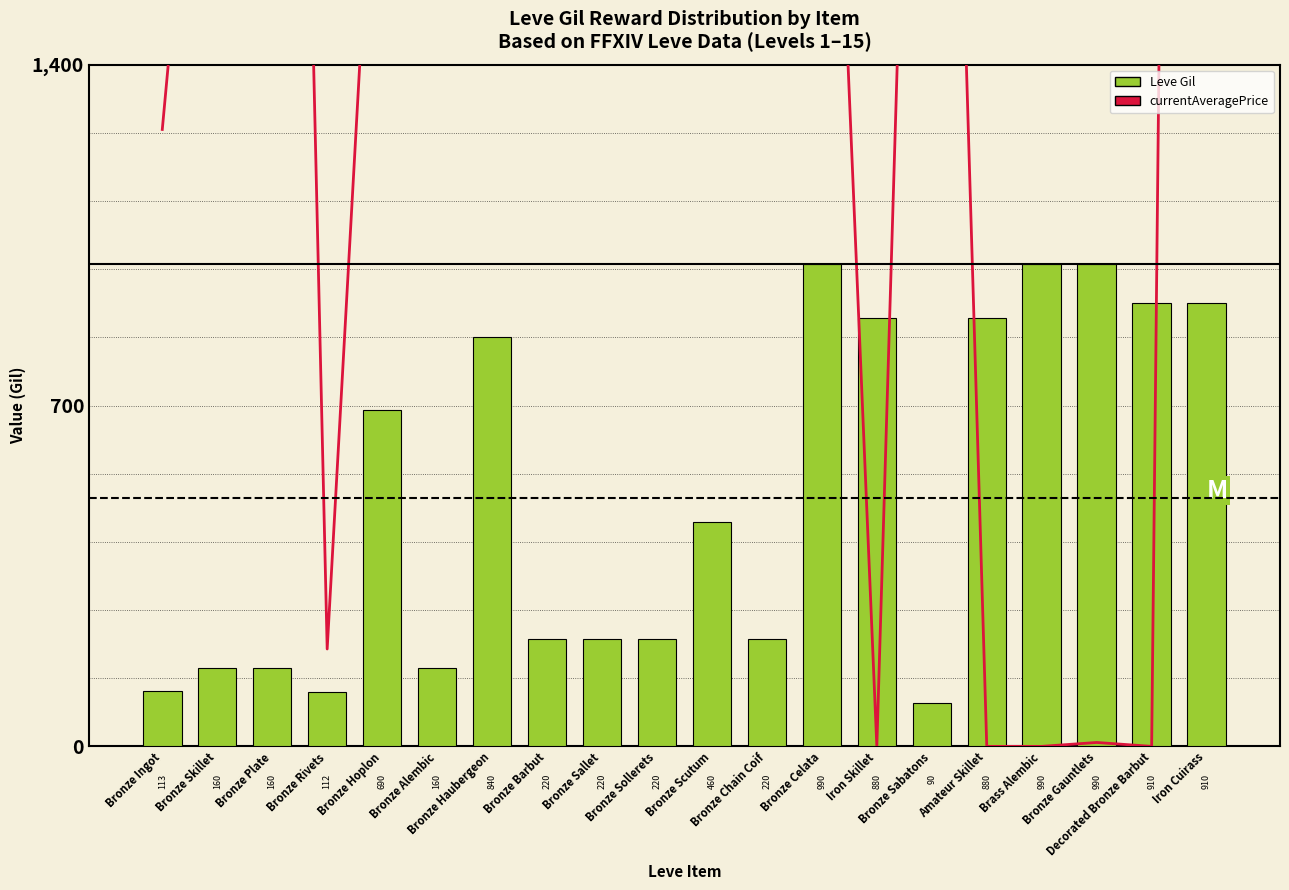

How many distinct data groups are displayed?

2